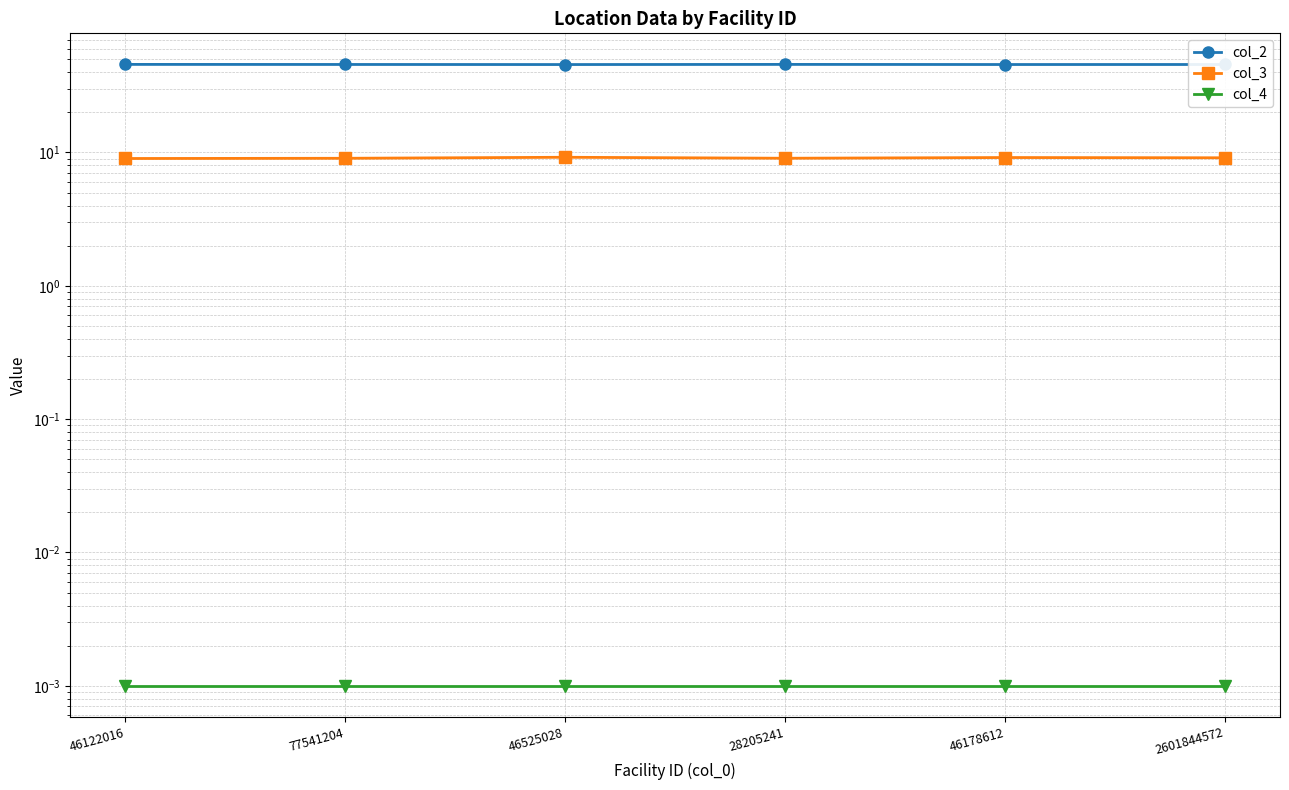

Reading left to right, list all the values displayed in this chart.

col_2: 45.8	45.7	45.6	45.7	45.7	45.7
col_3: 9.0	9.0	9.2	9.0	9.2	9.1
col_4: 0.0	0.0	0.0	0.0	0.0	0.0